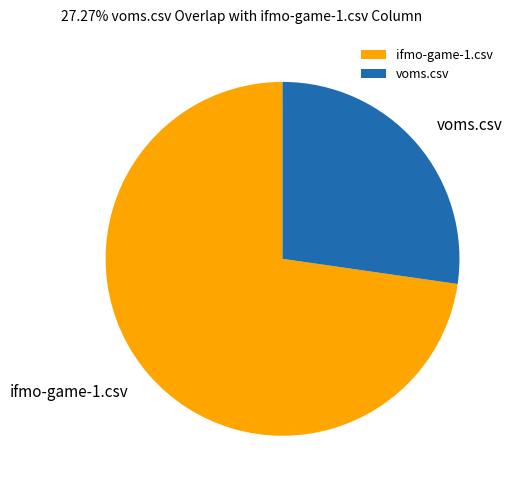

Combined, do ifmo-game-1.csv and voms.csv account for over 50%?

Yes